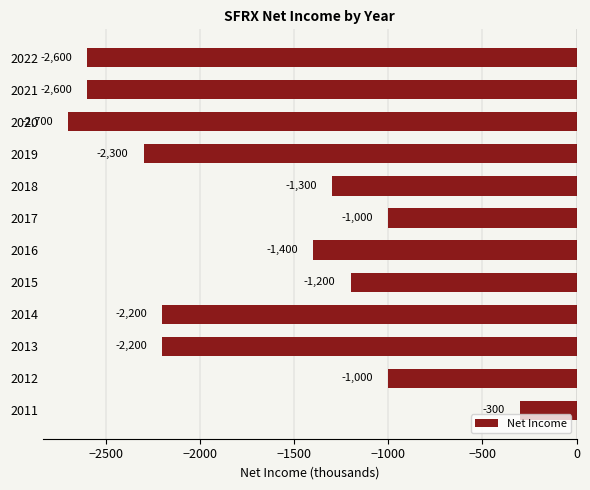

Reading top to bottom, what are all the values shown in this chart?

-2600	-2600	-2700	-2300	-1300	-1000	-1400	-1200	-2200	-2200	-1000	-300